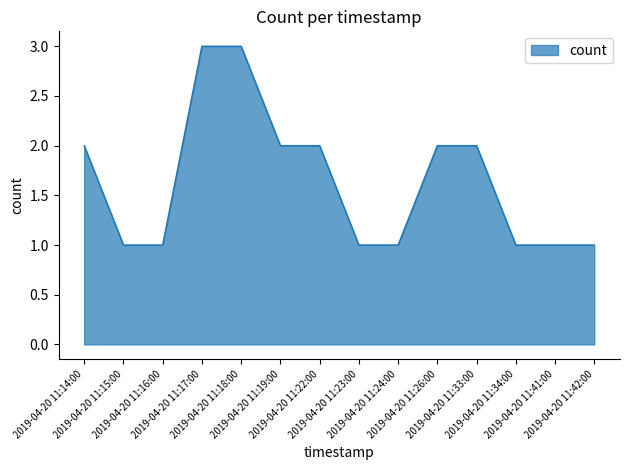

What is the greatest value displayed?

3